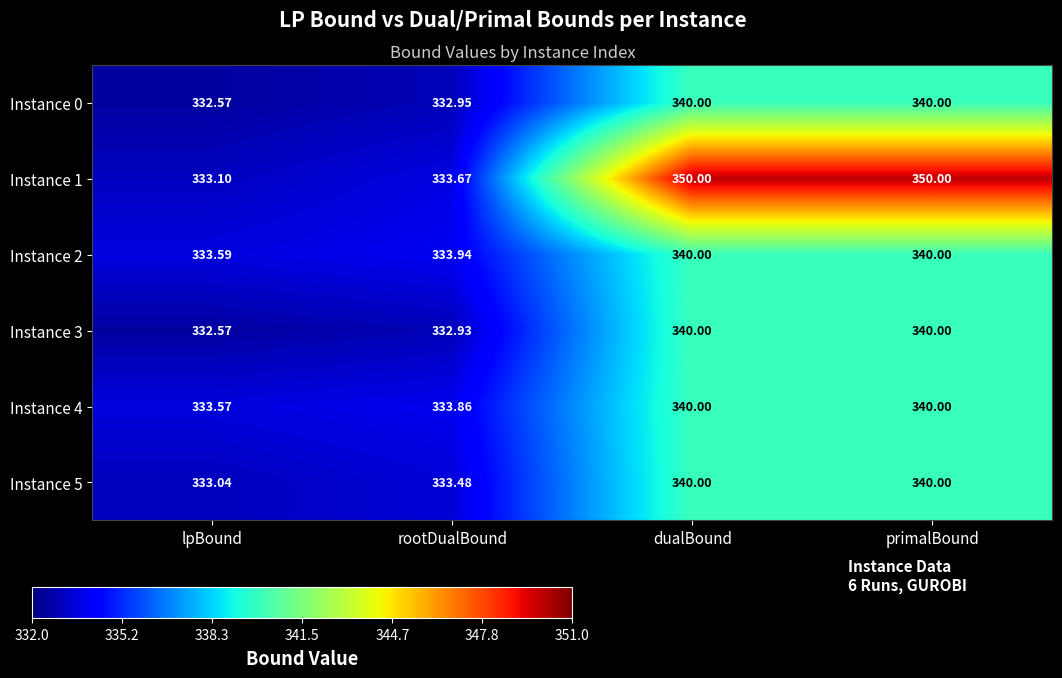

At which label is Instance 2 closest to 336?

rootDualBound